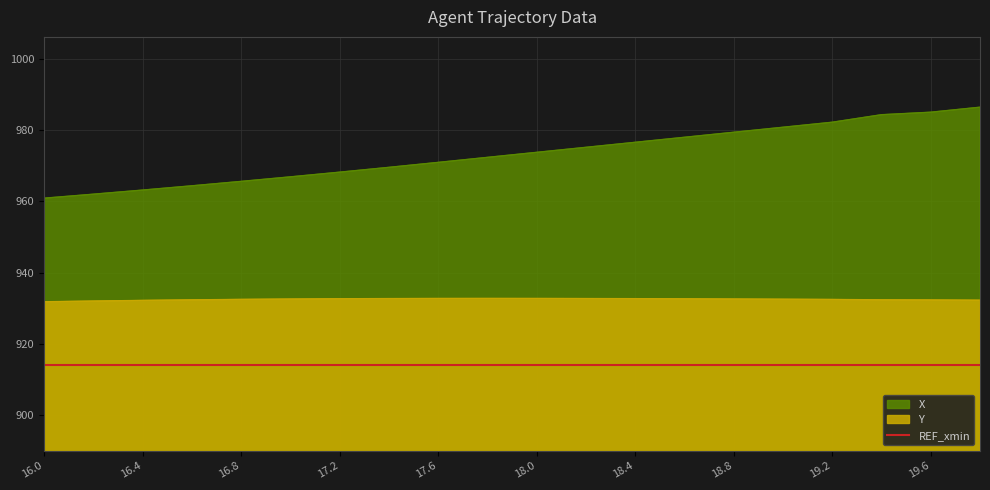

True or false: X has more than 1 points higher than both neighbors.

False